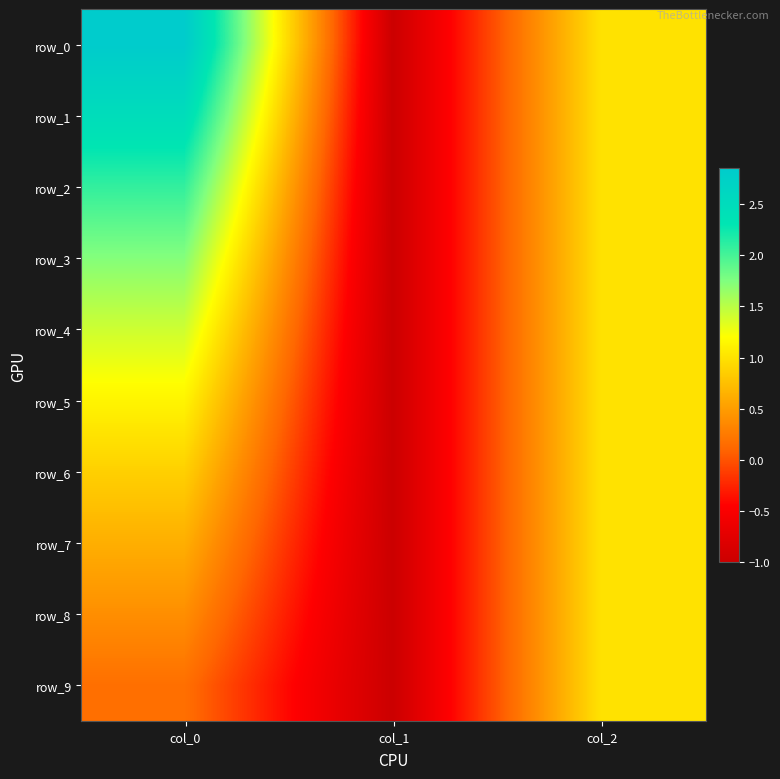

Which has a higher value, col_0 or col_2?

col_0